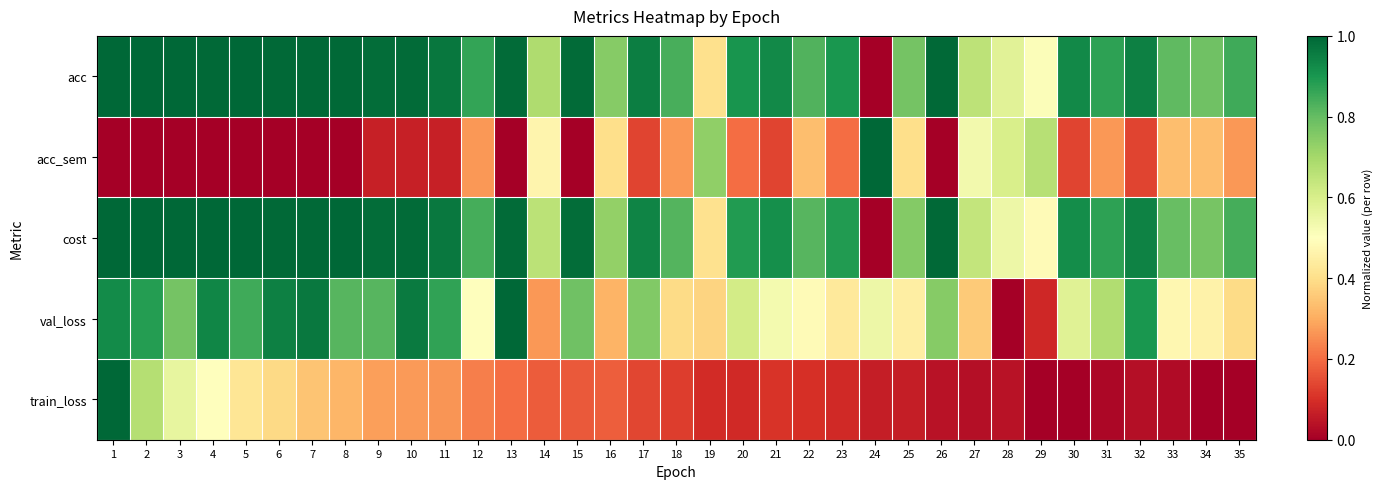

Which category has the lowest value across all series?

24